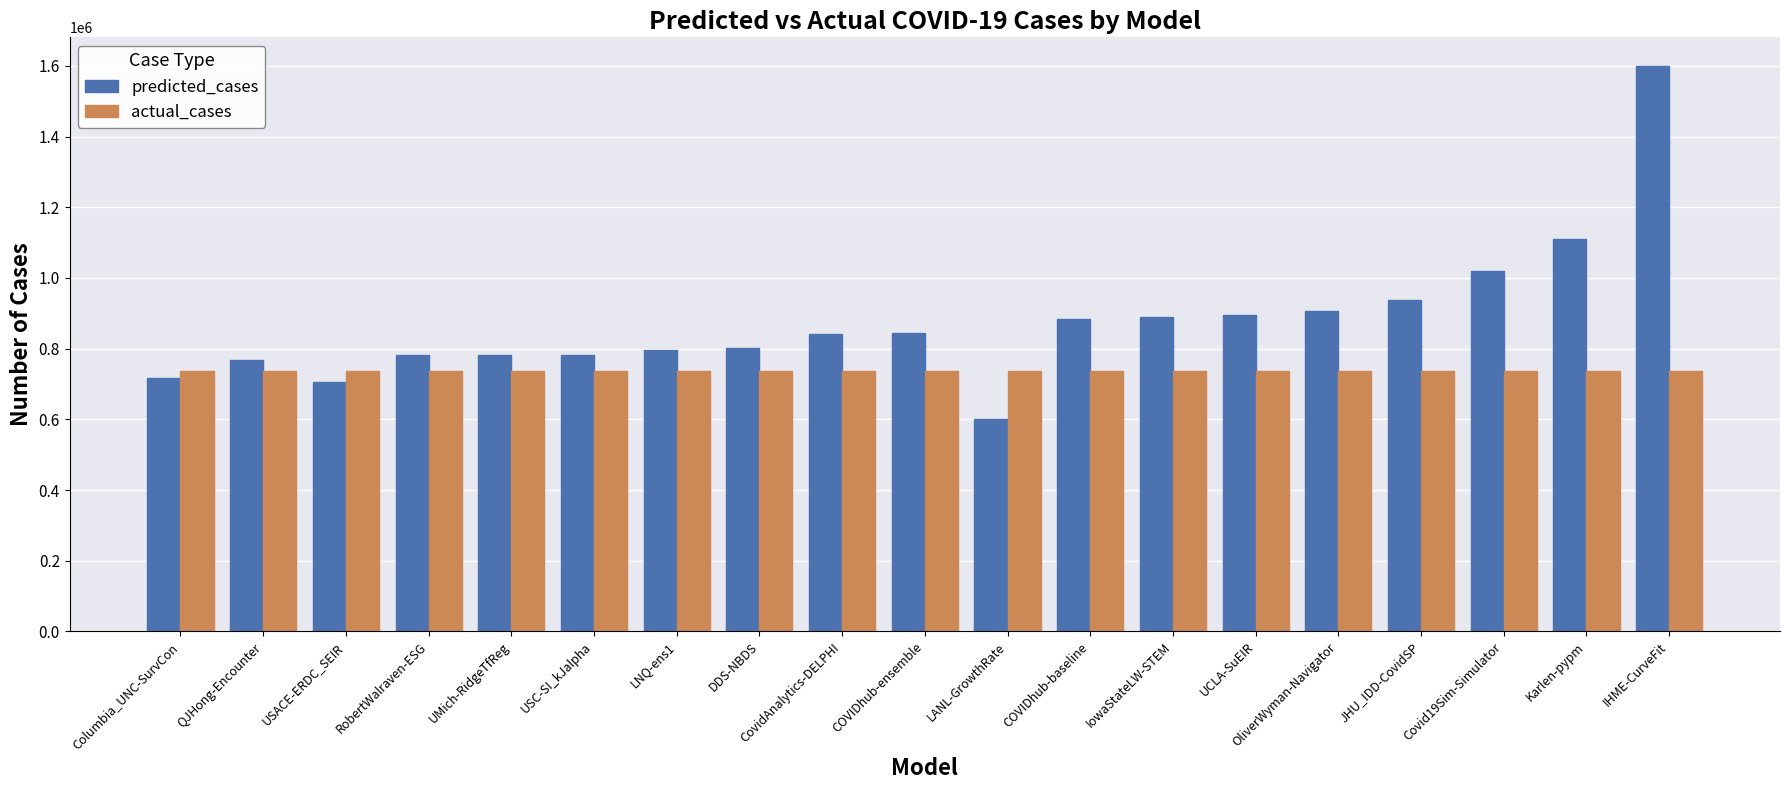

The actual_cases series shows 484949.0 at DDS-NBDS. True or false?

False